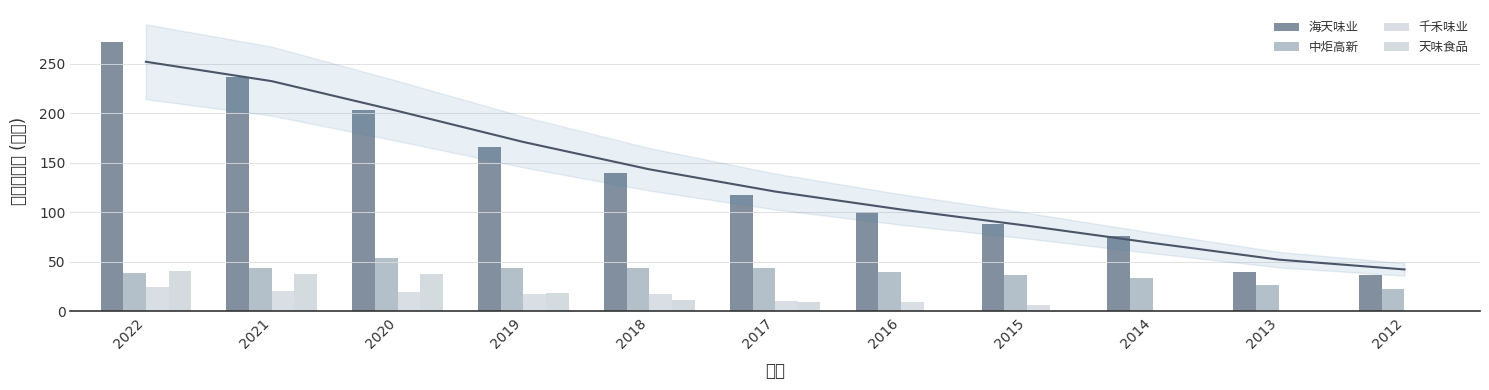

How many values in the 海天味业 series are below 117?

5